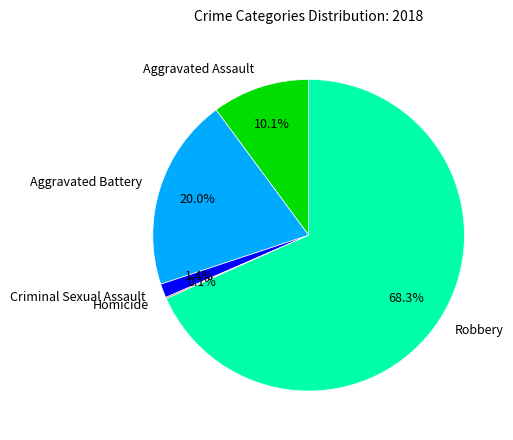

What is the largest slice in the pie chart?

Robbery